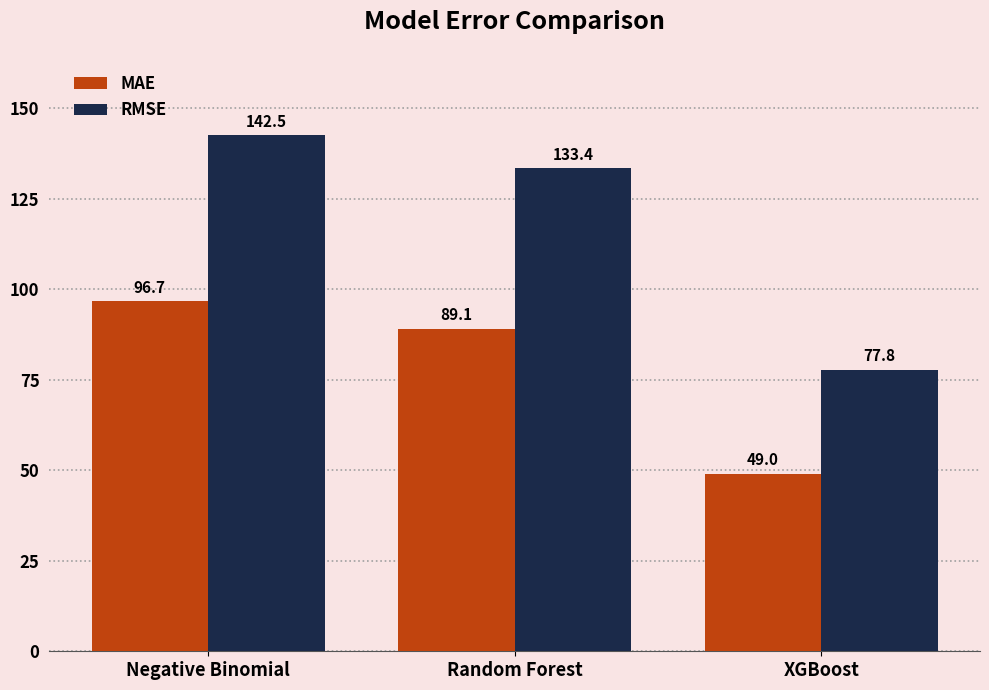

How many bars are there in total?

6